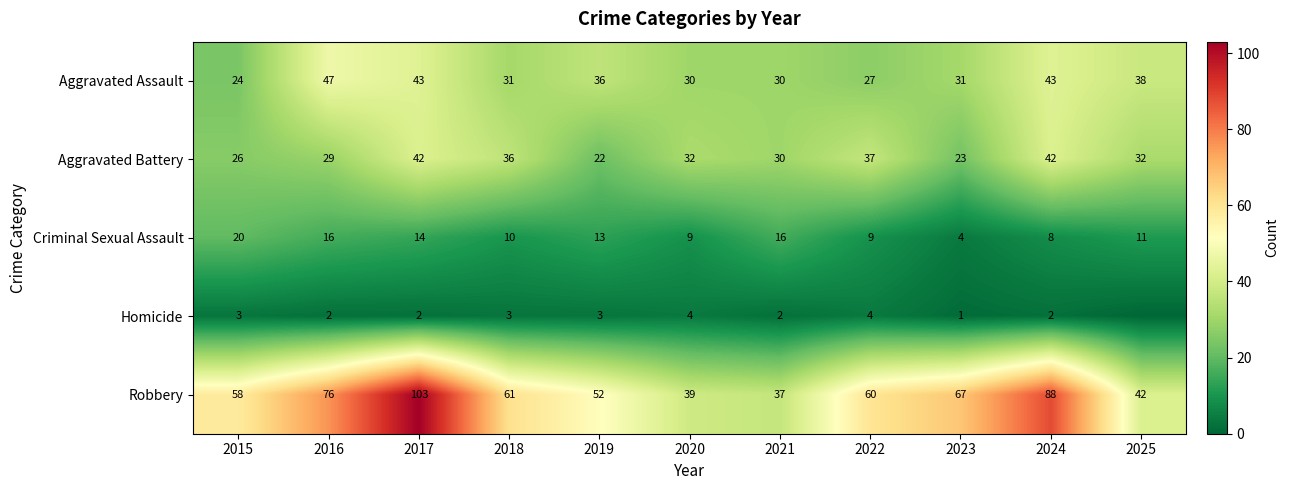

Read the Robbery value at 2016, to the nearest 5.

75